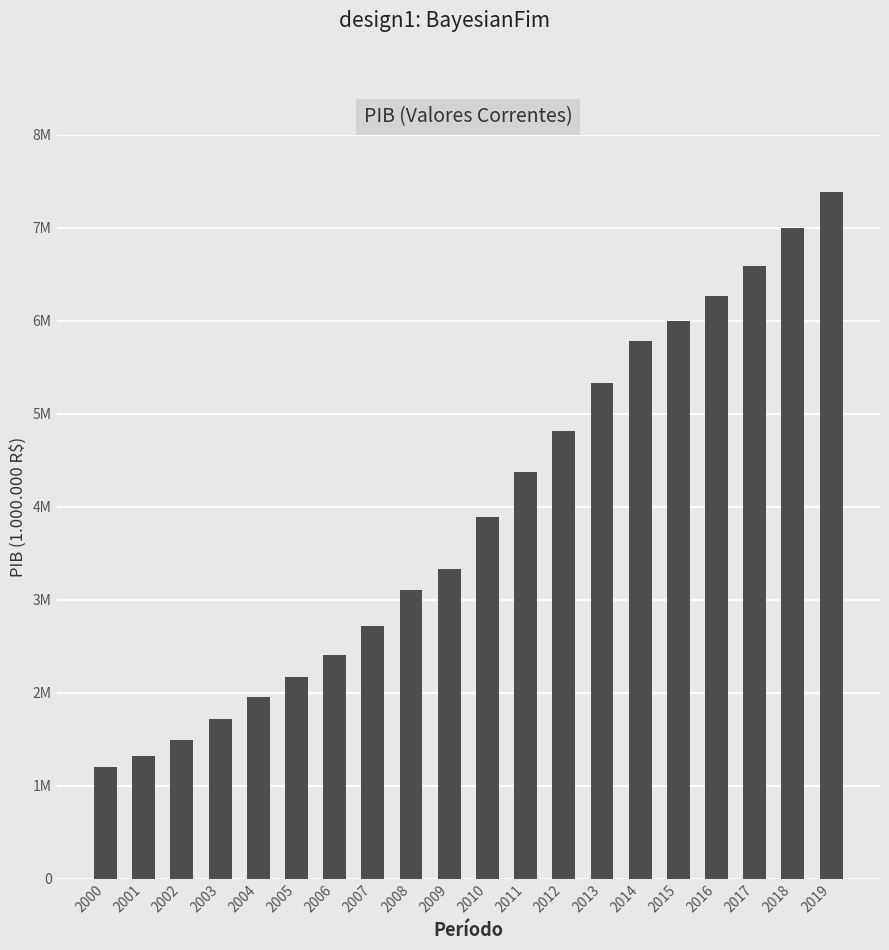

Which has a higher value, 2019 or 2006?

2019